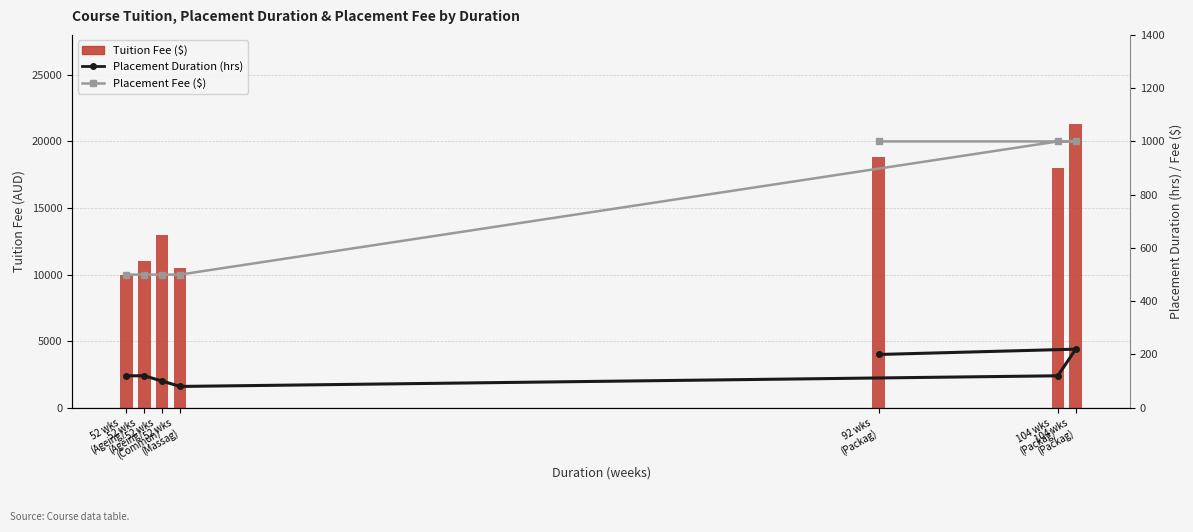

How many values in the Placement Duration (hrs) series are below 120?

2